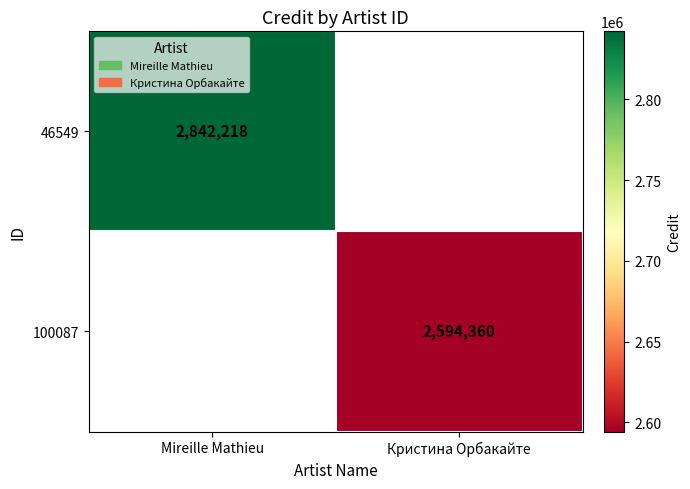

How many data points does each series have?

2